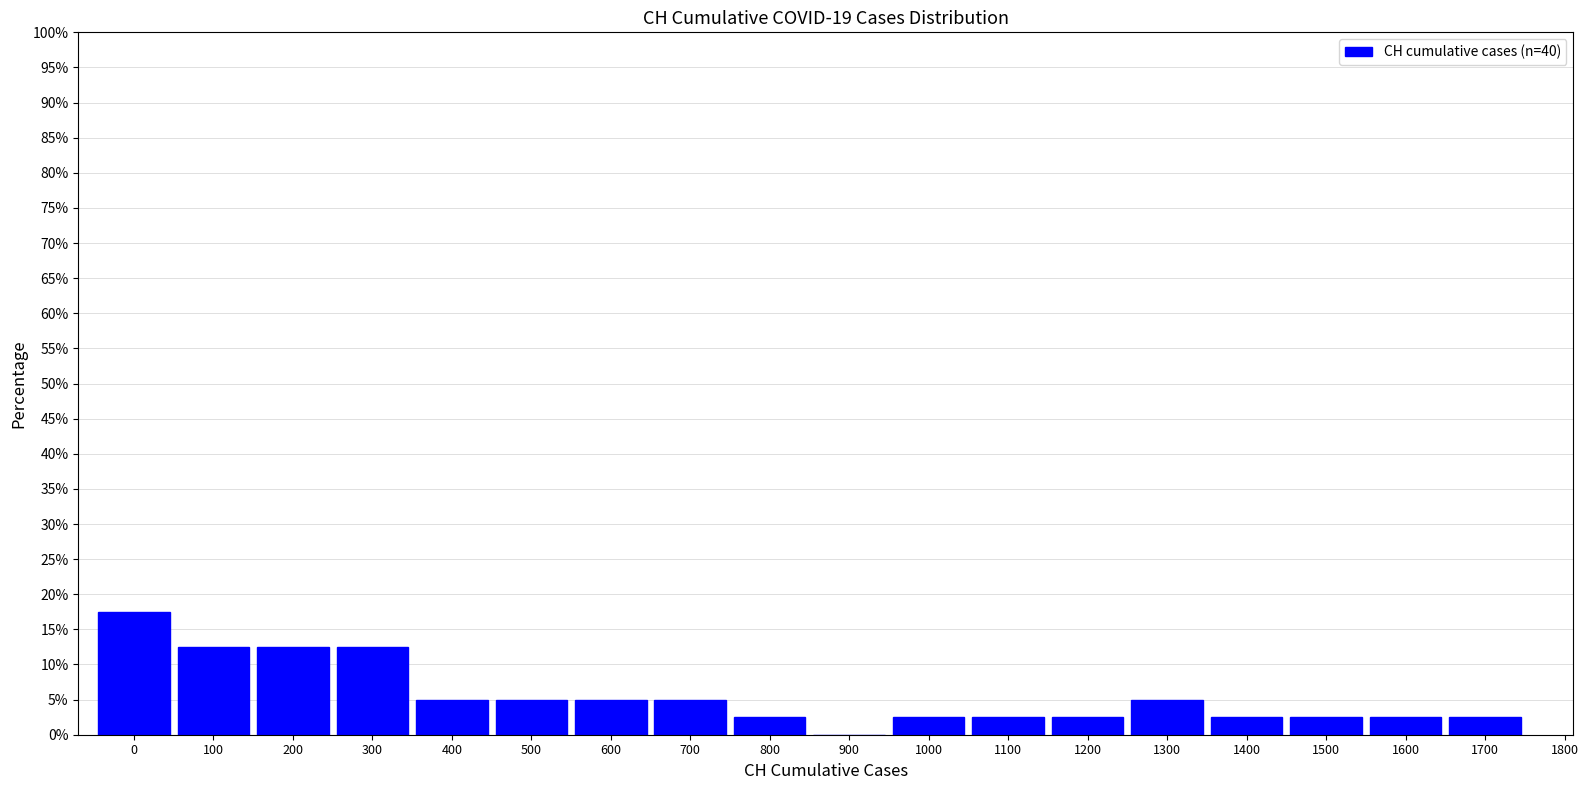

Reading right to left, transcribe all the data shown in this chart.

1700=2.5	1600=2.5	1500=2.5	1400=2.5	1300=5.0	1200=2.5	1100=2.5	1000=2.5	900=0.0	800=2.5	700=5.0	600=5.0	500=5.0	400=5.0	300=12.5	200=12.5	100=12.5	0=17.5